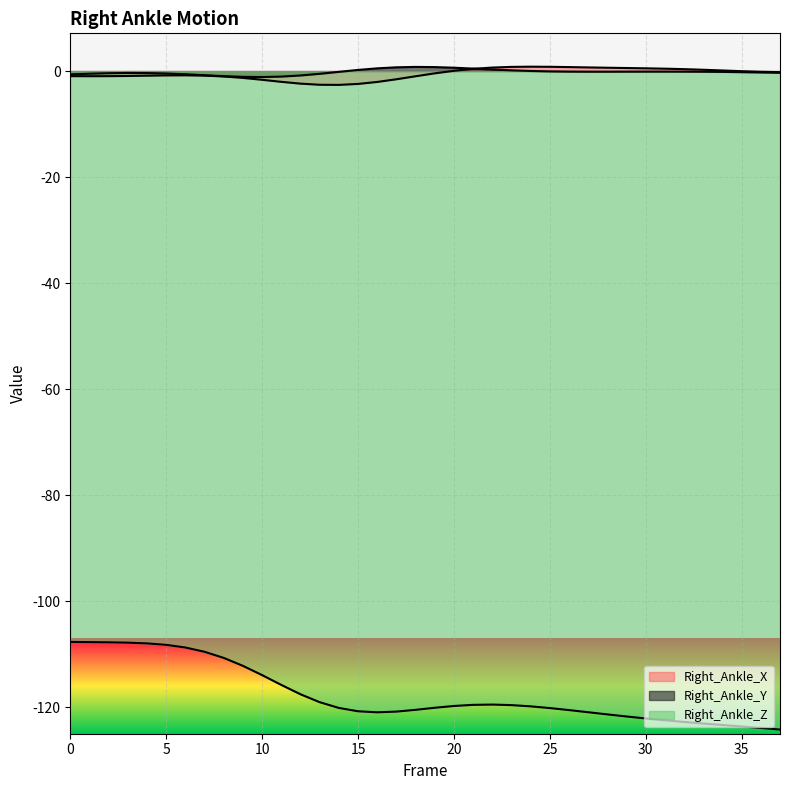

What is the difference between the maximum and minimum values in the Right_Ankle_X series?

3.4